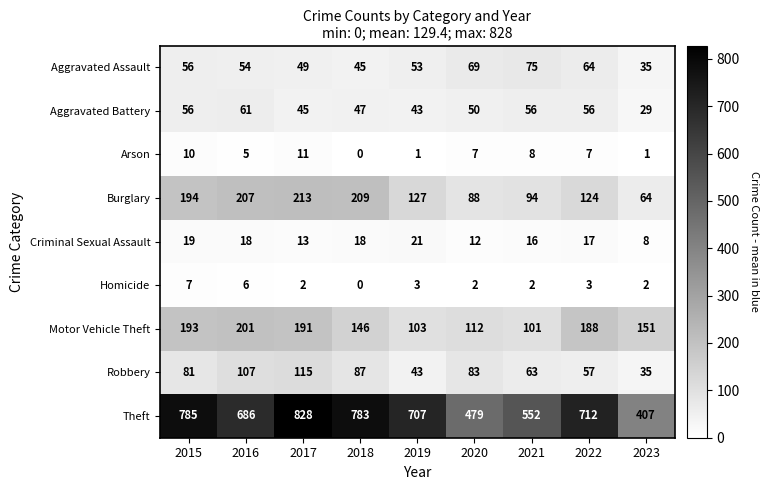

At how many categories does at least one series exceed 788?

1